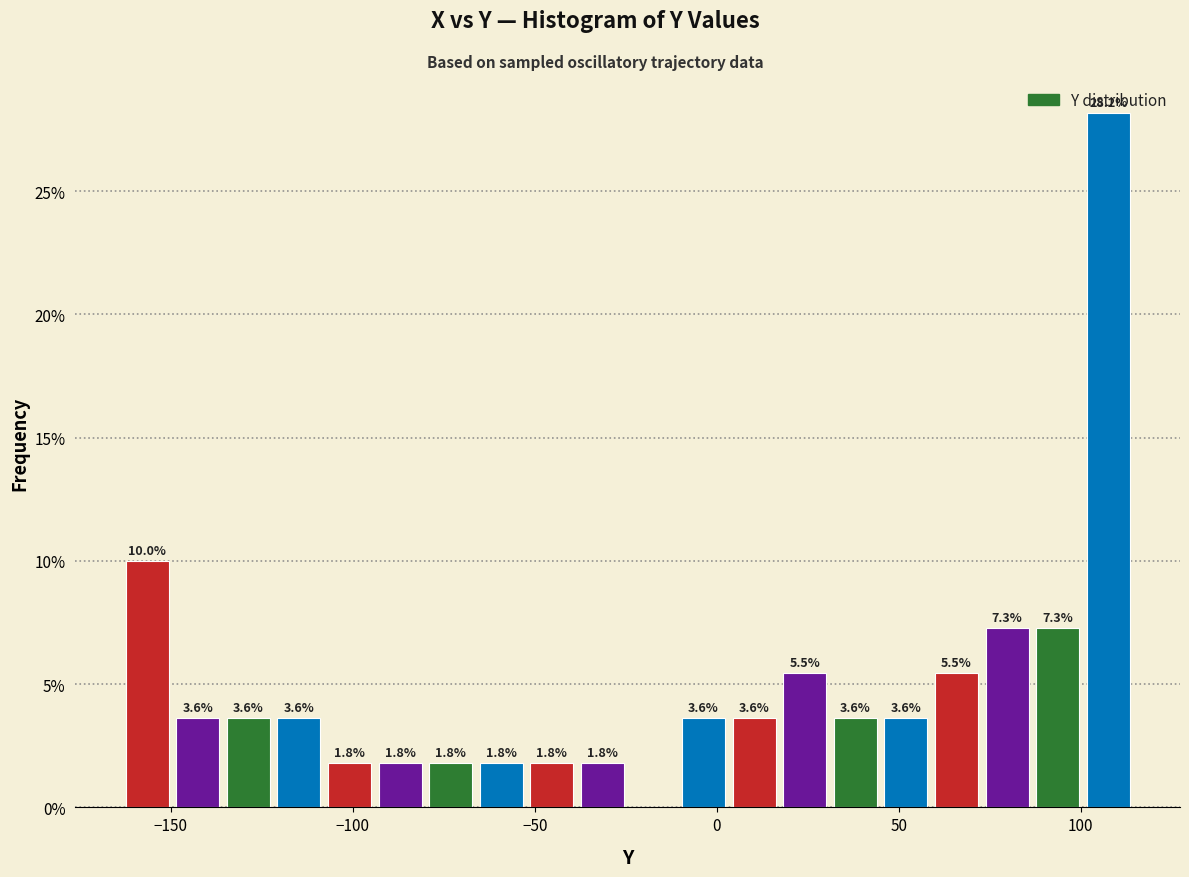

Read against the x-axis, roughly where is the centre of the tallest bar?

110